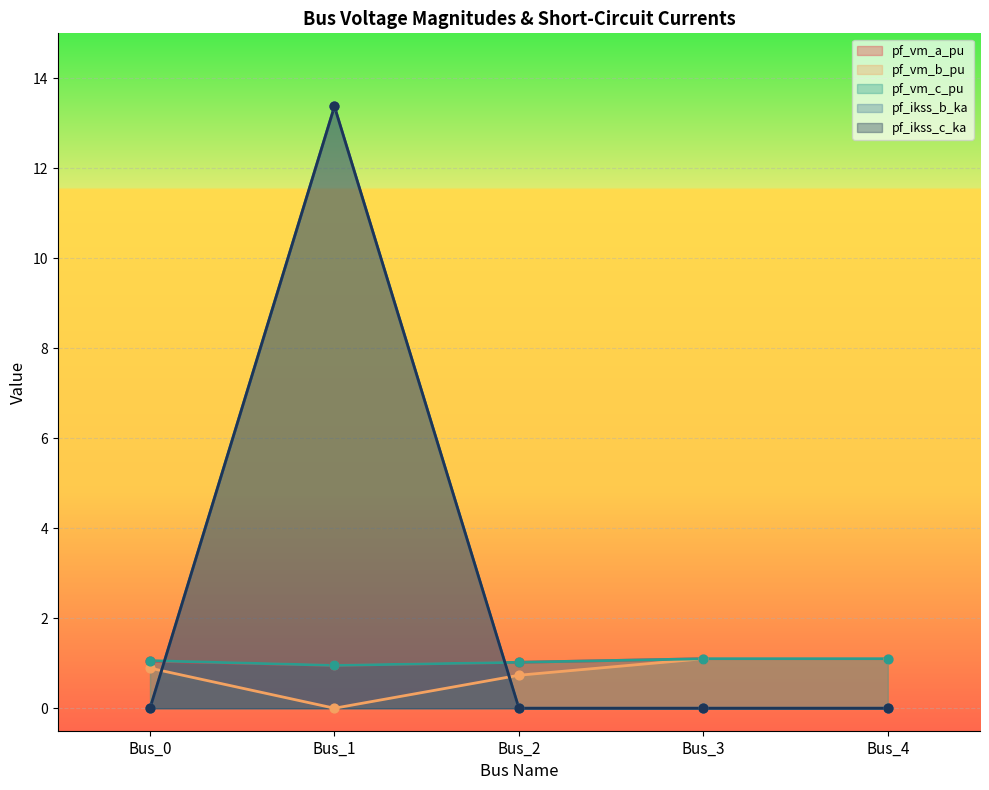

At how many categories does at least one series exceed 6?

1